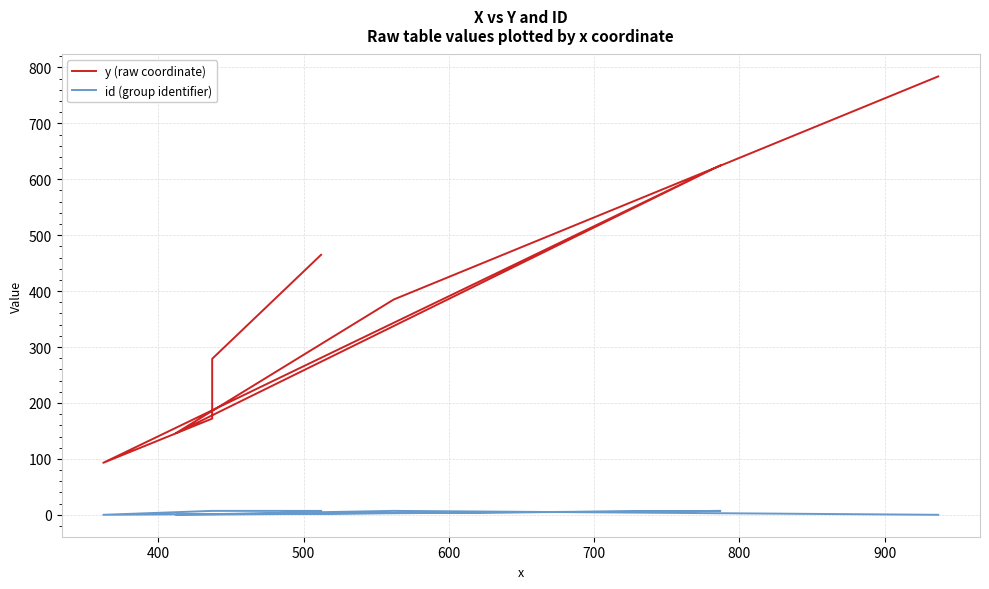

What is the lowest value of the y (raw coordinate) series?

93